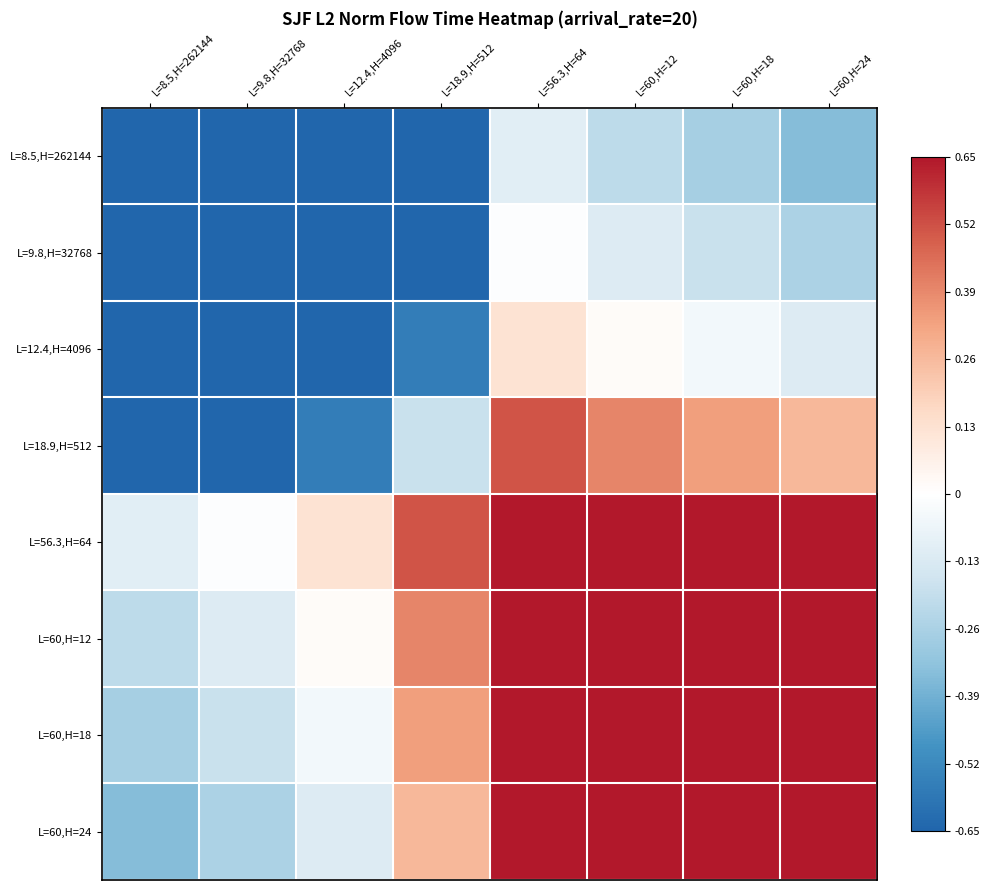

Reading left to right, transcribe all the data shown in this chart.

L=8.5,H=262144: L=8.5,H=262144=-0.7	L=9.8,H=32768=-0.7	L=12.4,H=4096=-0.7	L=18.9,H=512=-0.7	L=56.3,H=64=-0.1	L=60,H=12=-0.2	L=60,H=18=-0.3	L=60,H=24=-0.3
L=9.8,H=32768: L=8.5,H=262144=-0.7	L=9.8,H=32768=-0.7	L=12.4,H=4096=-0.7	L=18.9,H=512=-0.7	L=56.3,H=64=-0.0	L=60,H=12=-0.1	L=60,H=18=-0.2	L=60,H=24=-0.3
L=12.4,H=4096: L=8.5,H=262144=-0.7	L=9.8,H=32768=-0.7	L=12.4,H=4096=-0.7	L=18.9,H=512=-0.6	L=56.3,H=64=0.1	L=60,H=12=0.0	L=60,H=18=-0.0	L=60,H=24=-0.1
L=18.9,H=512: L=8.5,H=262144=-0.7	L=9.8,H=32768=-0.7	L=12.4,H=4096=-0.6	L=18.9,H=512=-0.2	L=56.3,H=64=0.5	L=60,H=12=0.4	L=60,H=18=0.3	L=60,H=24=0.3
L=56.3,H=64: L=8.5,H=262144=-0.1	L=9.8,H=32768=-0.0	L=12.4,H=4096=0.1	L=18.9,H=512=0.5	L=56.3,H=64=0.7	L=60,H=12=0.7	L=60,H=18=0.7	L=60,H=24=0.7
L=60,H=12: L=8.5,H=262144=-0.2	L=9.8,H=32768=-0.1	L=12.4,H=4096=0.0	L=18.9,H=512=0.4	L=56.3,H=64=0.7	L=60,H=12=0.7	L=60,H=18=0.7	L=60,H=24=0.7
L=60,H=18: L=8.5,H=262144=-0.3	L=9.8,H=32768=-0.2	L=12.4,H=4096=-0.0	L=18.9,H=512=0.3	L=56.3,H=64=0.7	L=60,H=12=0.7	L=60,H=18=0.7	L=60,H=24=0.7
L=60,H=24: L=8.5,H=262144=-0.3	L=9.8,H=32768=-0.3	L=12.4,H=4096=-0.1	L=18.9,H=512=0.3	L=56.3,H=64=0.7	L=60,H=12=0.7	L=60,H=18=0.7	L=60,H=24=0.7